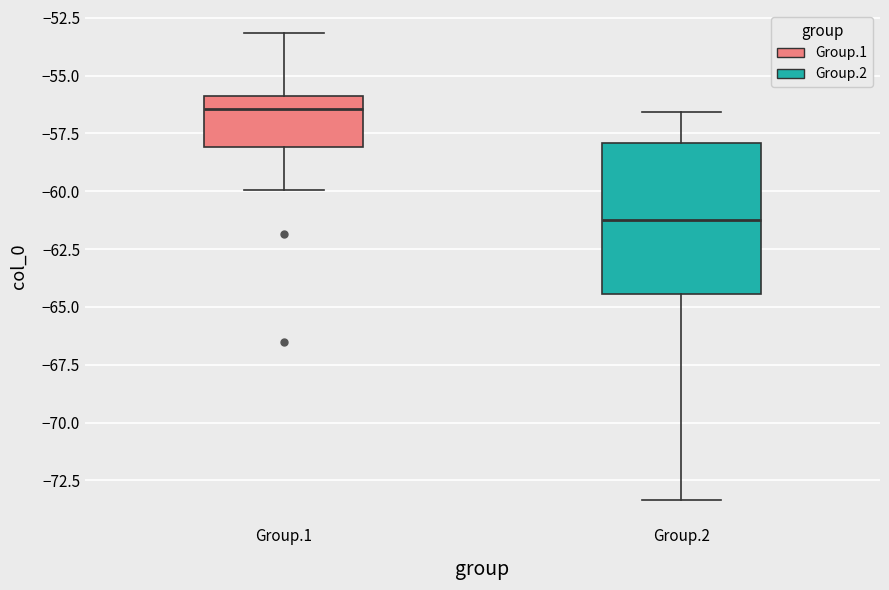

Reading left to right, transcribe this box plot: for each box, give where its median line is, the range the box spans, and where its two whiskers end, as read against the y-axis. The values are not printed on the chart, so give them approximately, as read against the axis.

Group.1: median -56.5, box -58.0 to -56.0, whiskers -60.0 to -53.0
Group.2: median -61.0, box -64.5 to -58.0, whiskers -73.5 to -56.5